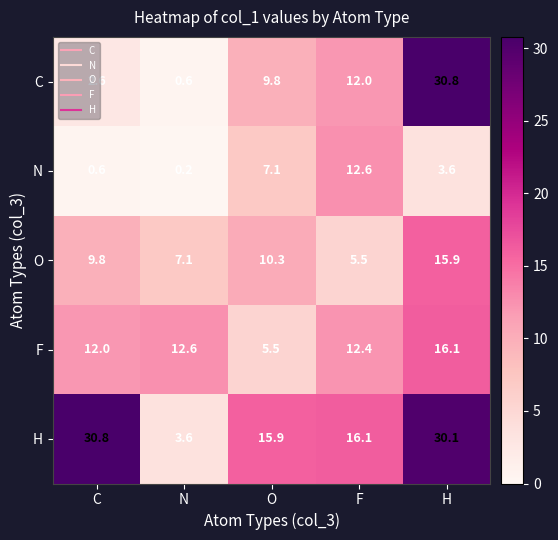

At H, list the series in order from smallest to largest.

N, O, F, H, C